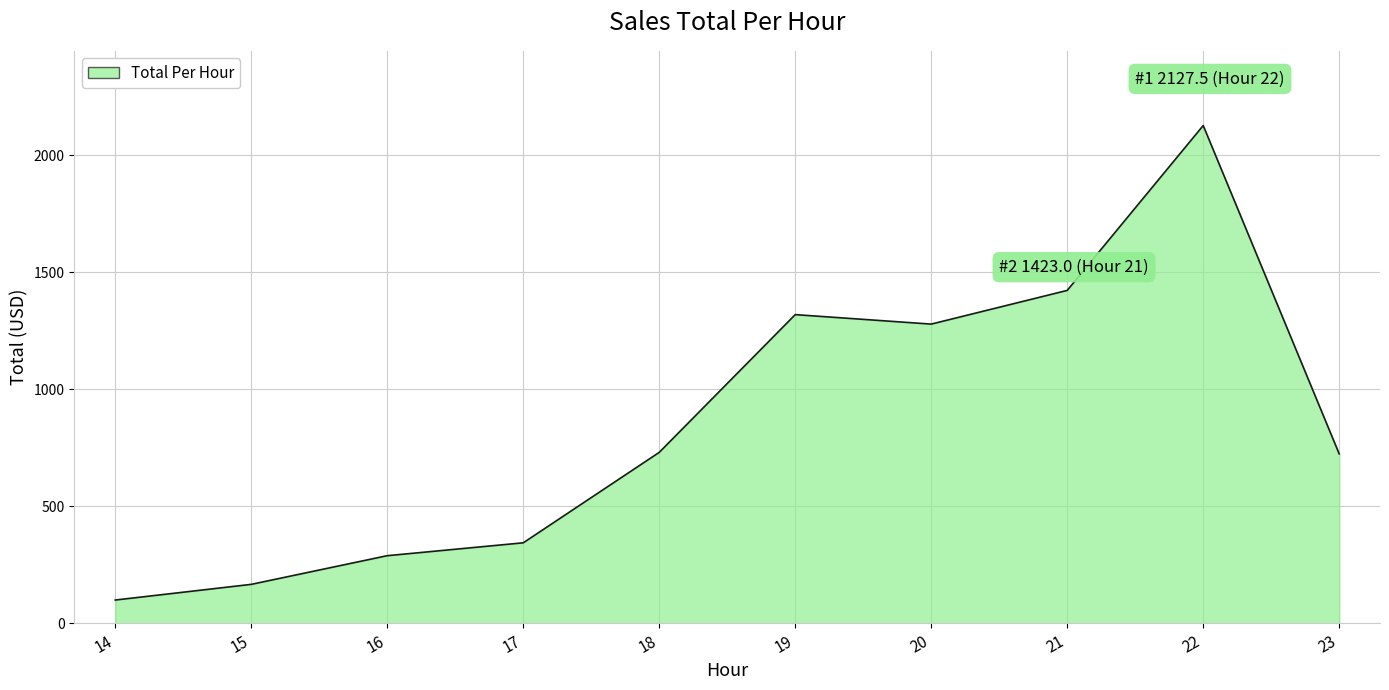

What is the sum of all values?

8505.5